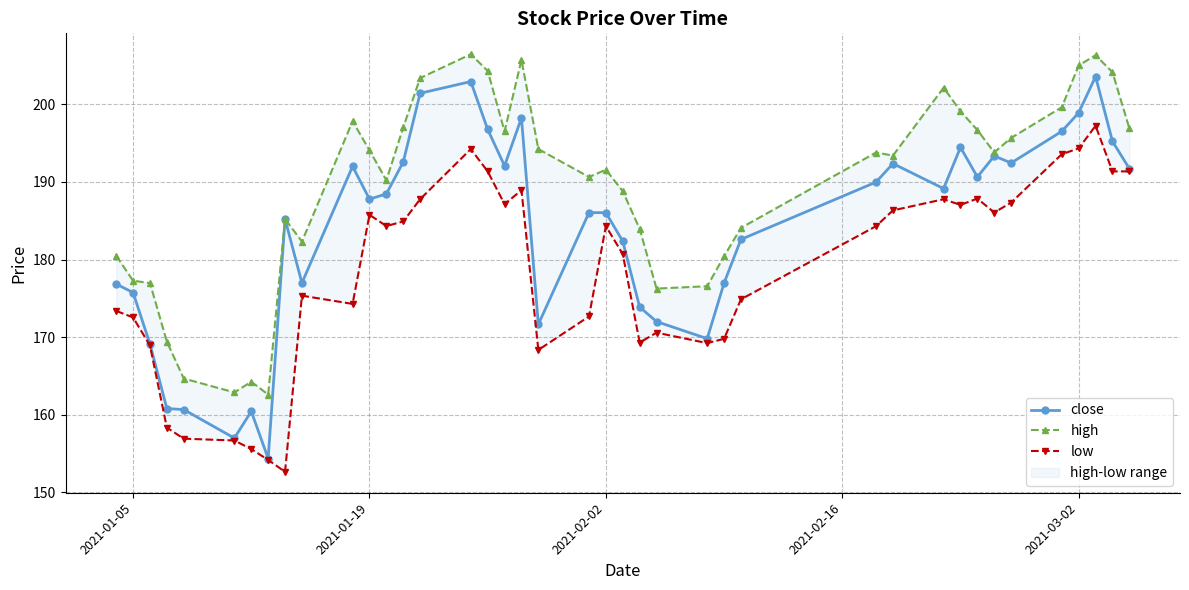

What is the difference between the maximum and second lowest values in the close series?

46.6